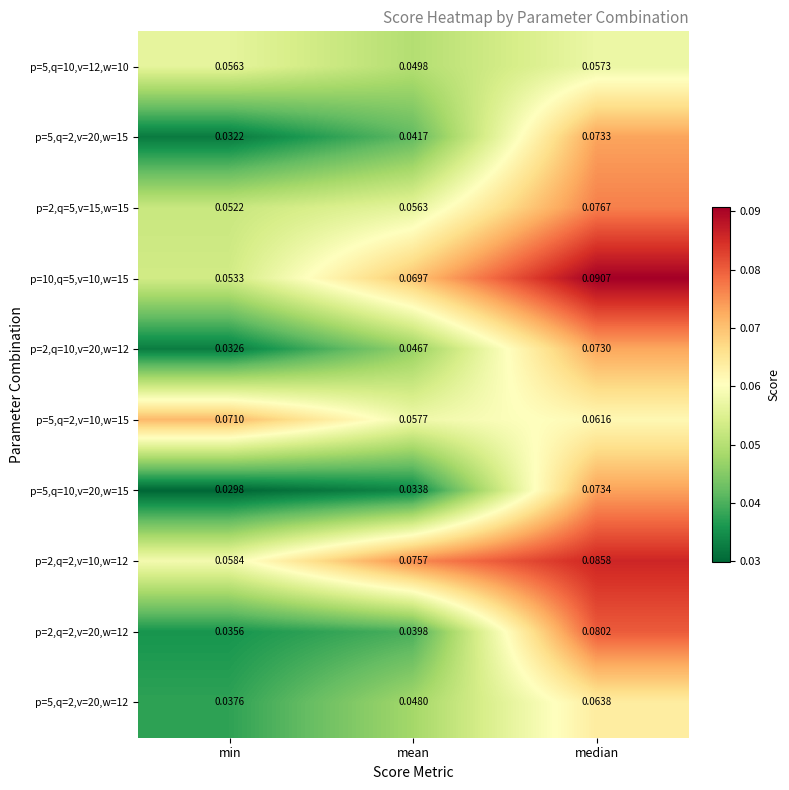

Which category has the highest value in the p=5,q=10,v=12,w=10 series?

median